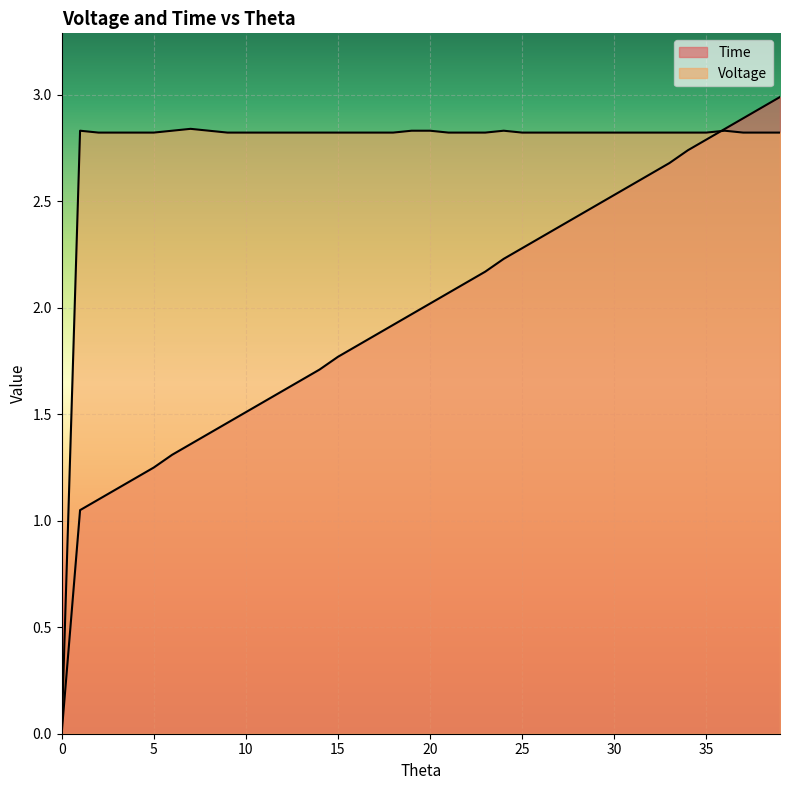

The value of Time at 25 is 2.3. True or false?

True